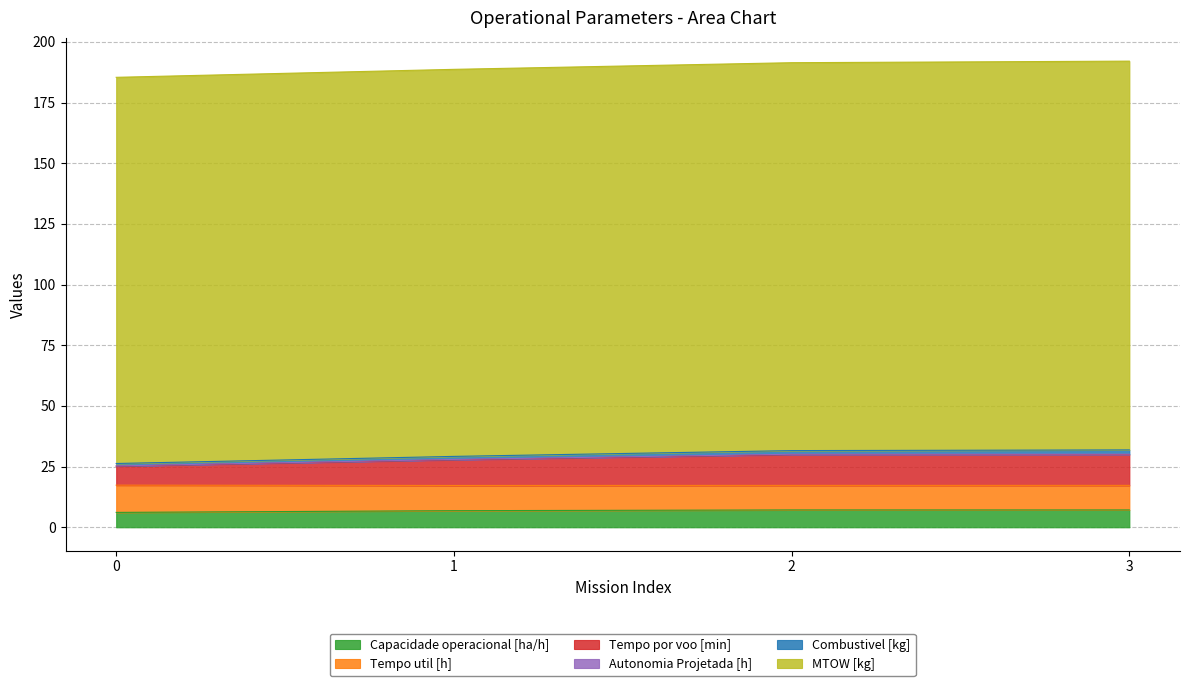

Is the value of Capacidade operacional [ha/h] at 1 greater than the value of Tempo por voo [min] at 2?

No